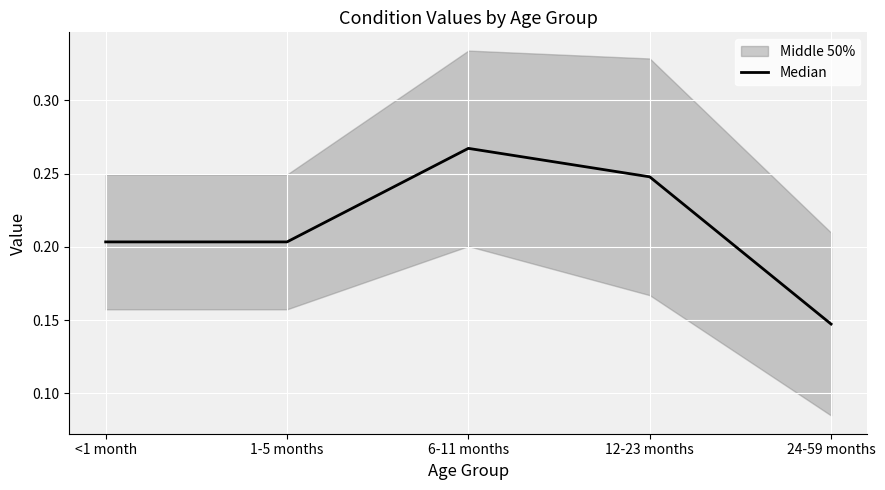

Rank the categories by value from lowest to highest.

24-59 months, <1 month, 1-5 months, 12-23 months, 6-11 months